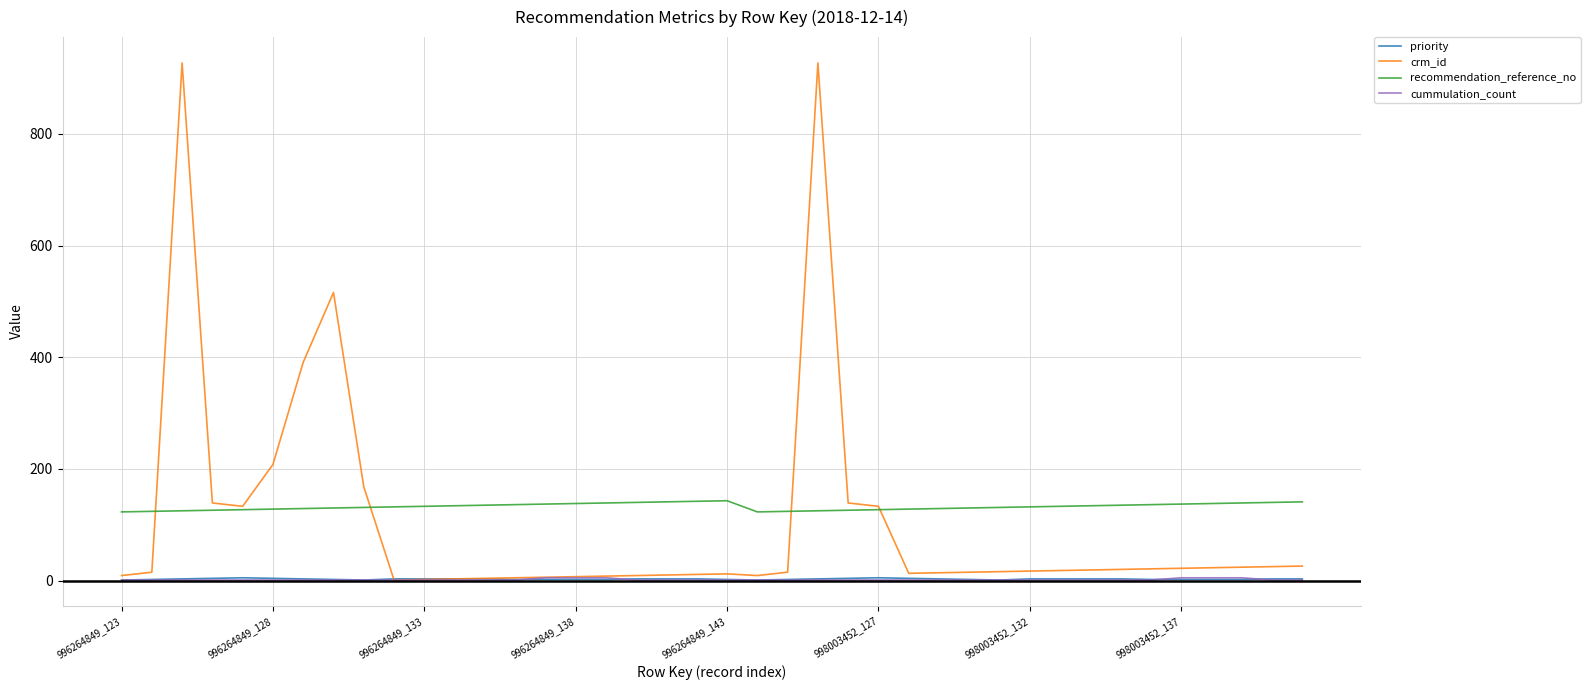

What is the maximum value for recommendation_reference_no?

143